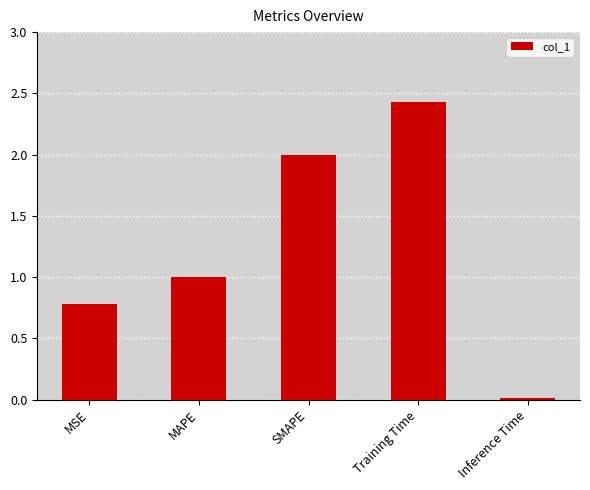

What is the label of the 3rd bar from the left?

SMAPE